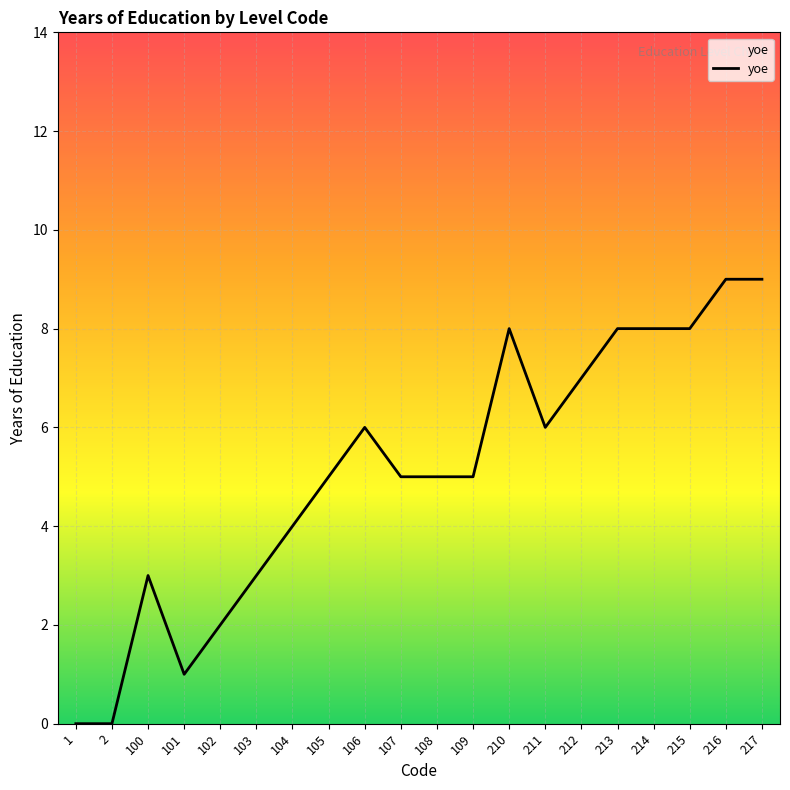

What is the greatest value displayed?

9